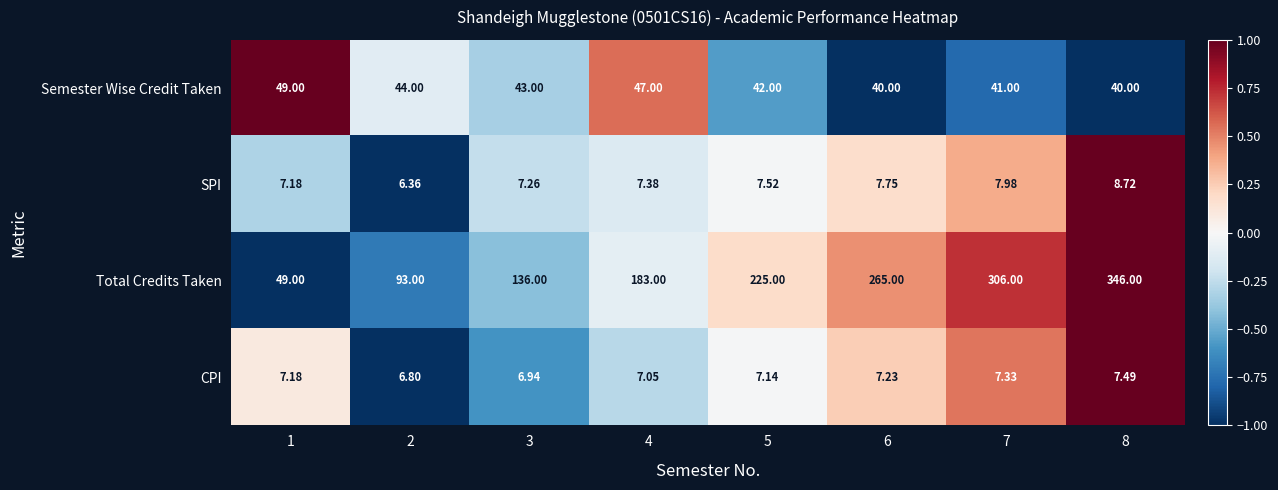

How many data points in SPI are less than 7?

1